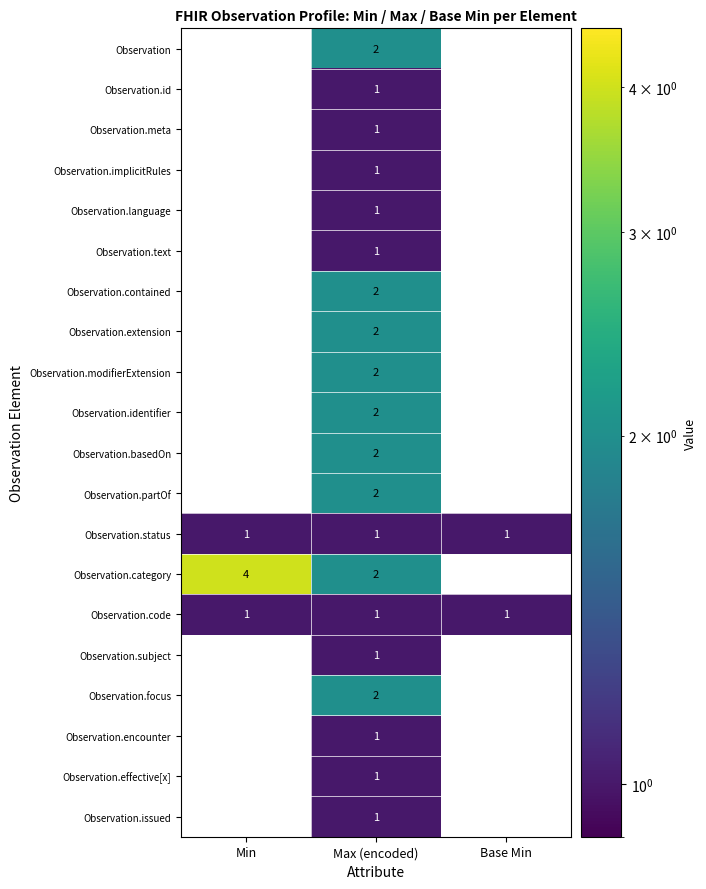

Which label corresponds to the largest value in the chart?

Min